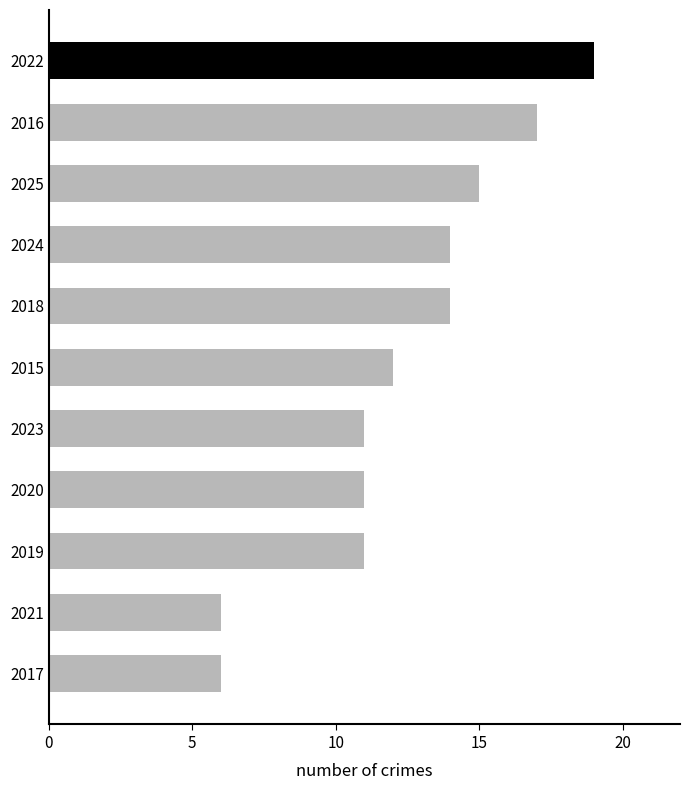

What is the sum of all values?

136